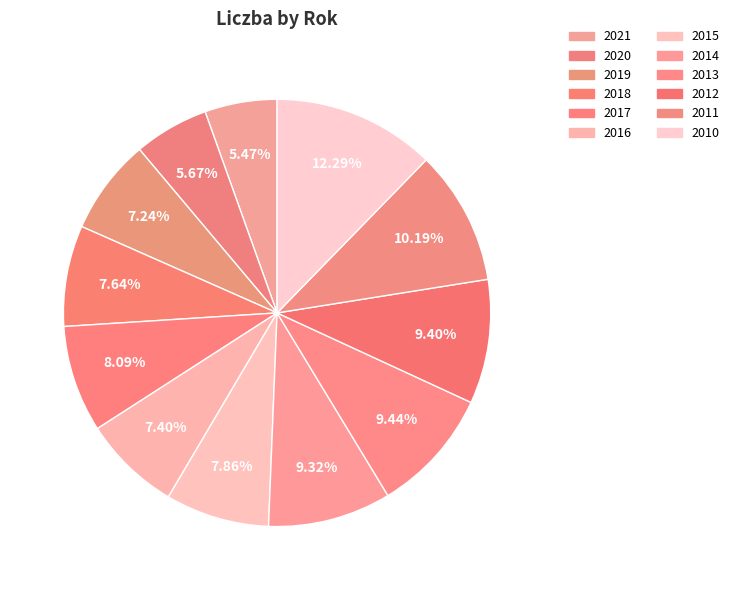

Is it true that 2018 is 17% of the pie?

False